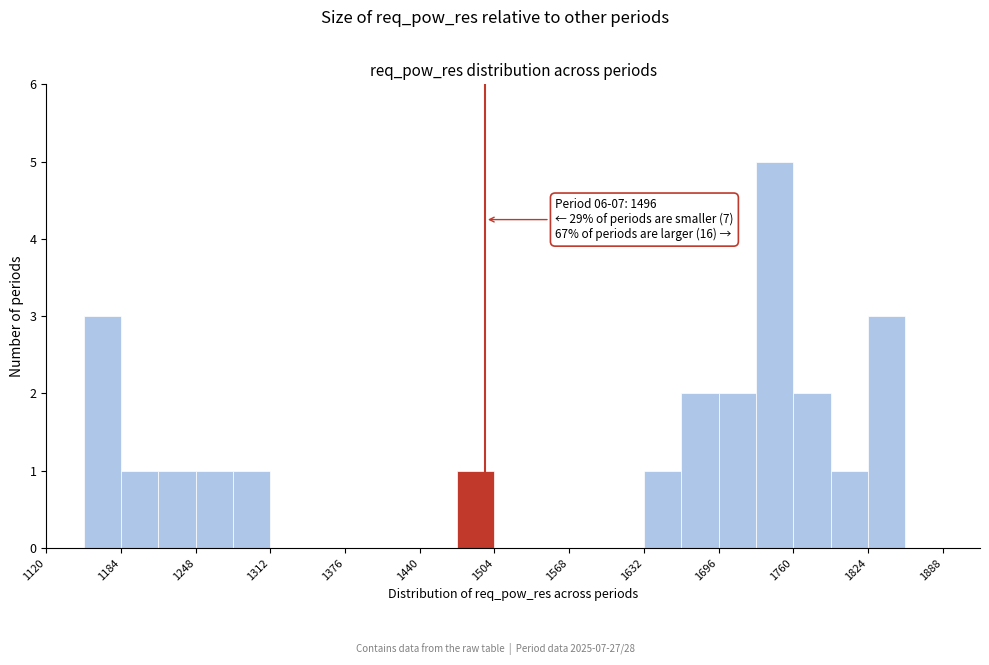

Read against the x-axis, roughly where is the centre of the tallest bar?

1740